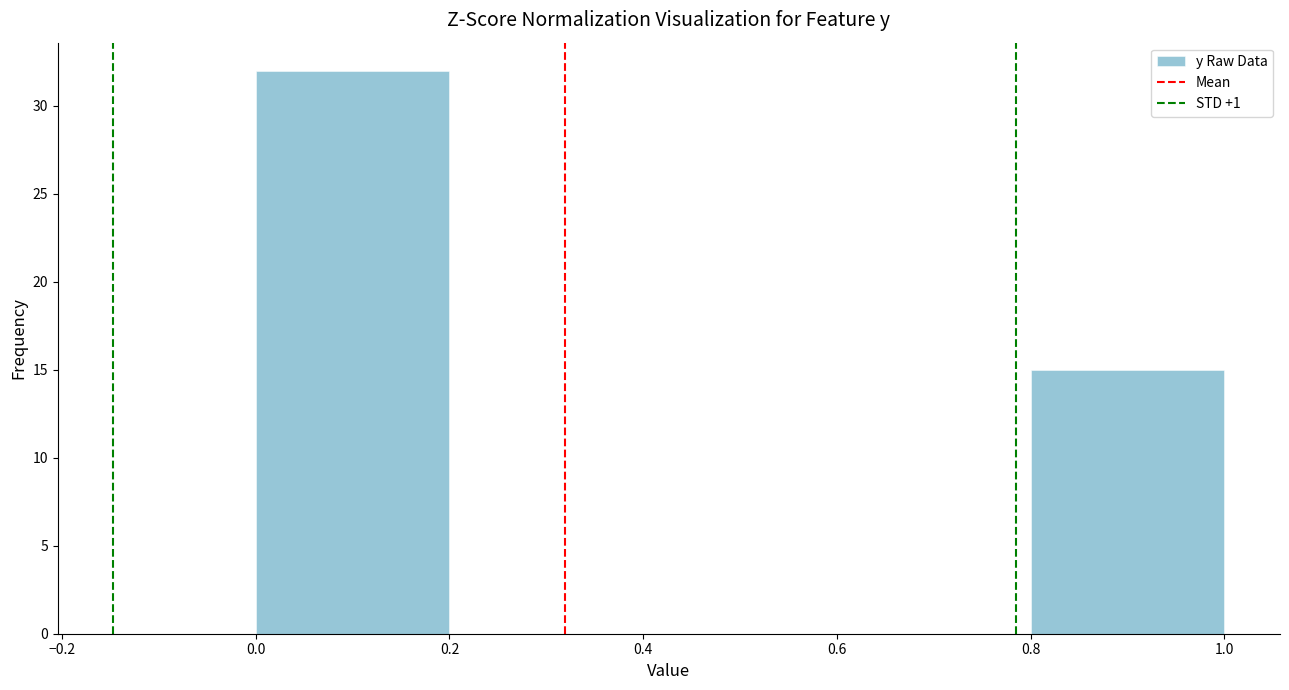

How tall is the bar that spans 0.8 to 1.0 on the x-axis? The values are not printed on the chart, so give them approximately, as read against the axis.

15